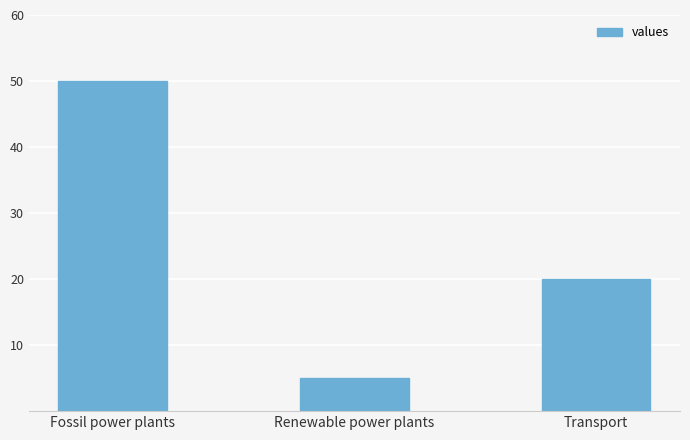

What position from the right is Fossil power plants?

3